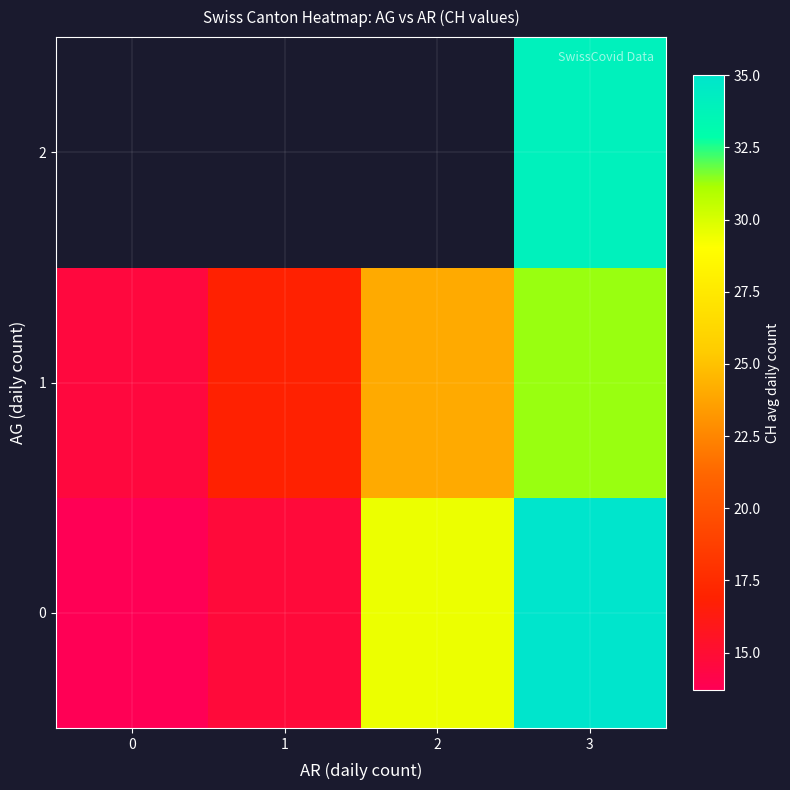

At which category is the sum across all series the highest?

3